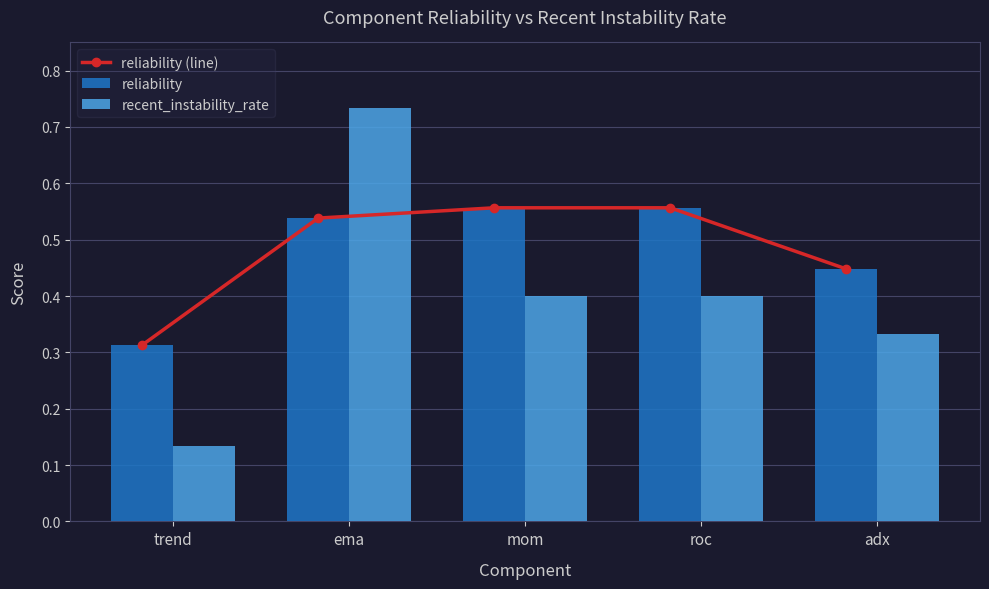

Count the reliability values in the range 0 to 1.

5